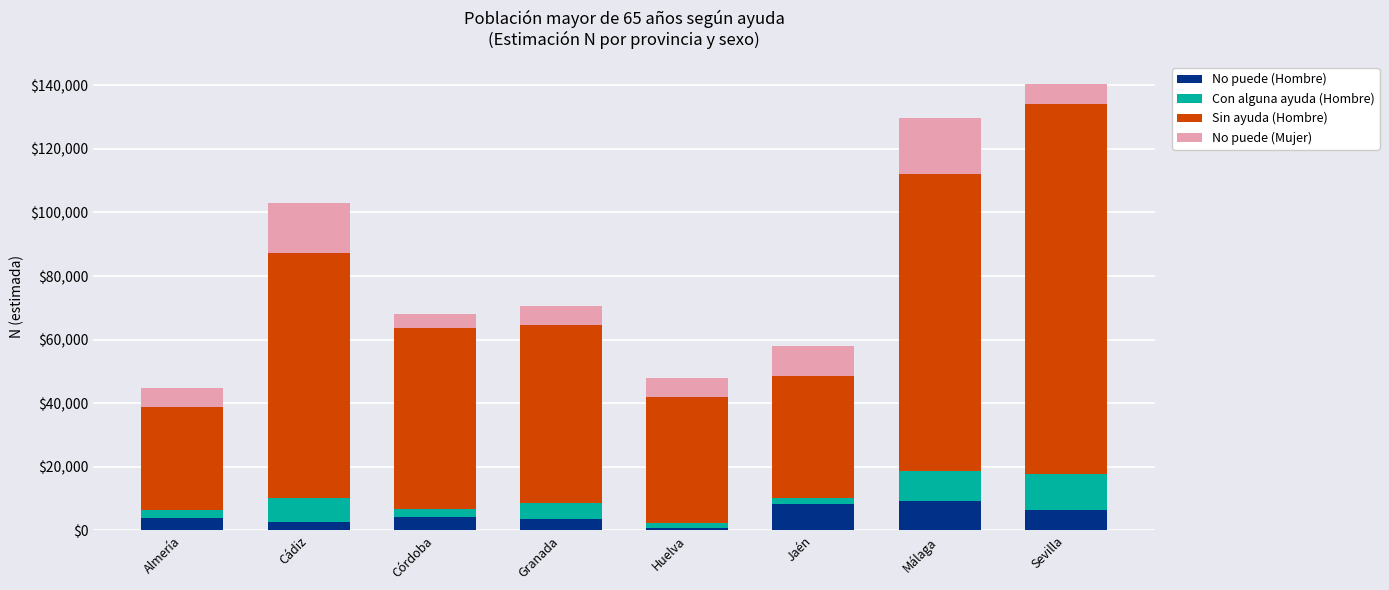

True or false: No puede (Hombre) has a value of 6358 at Sevilla.

True